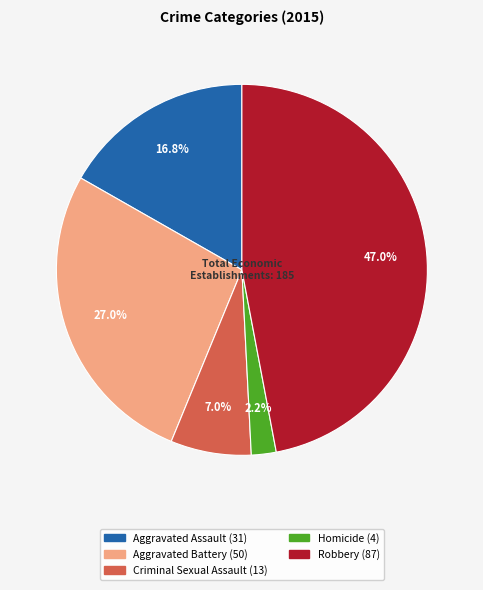

To the nearest percent, what is the difference between the Homicide and Criminal Sexual Assault slice percentages?

5%